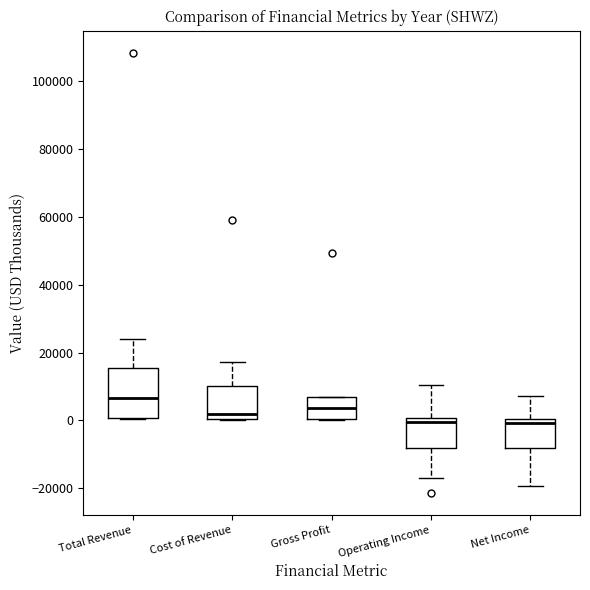

Comparing the boxes themselves (not the whiskers), which one is the tallest?

Total Revenue